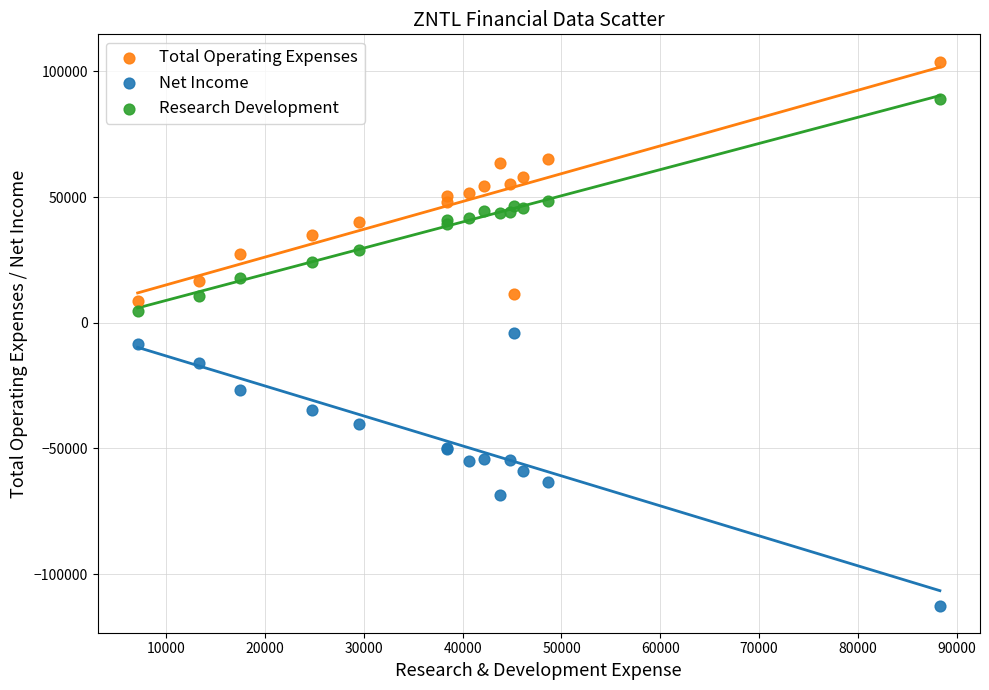

What are all the series names shown in the legend?

Total Operating Expenses, Net Income, Research Development